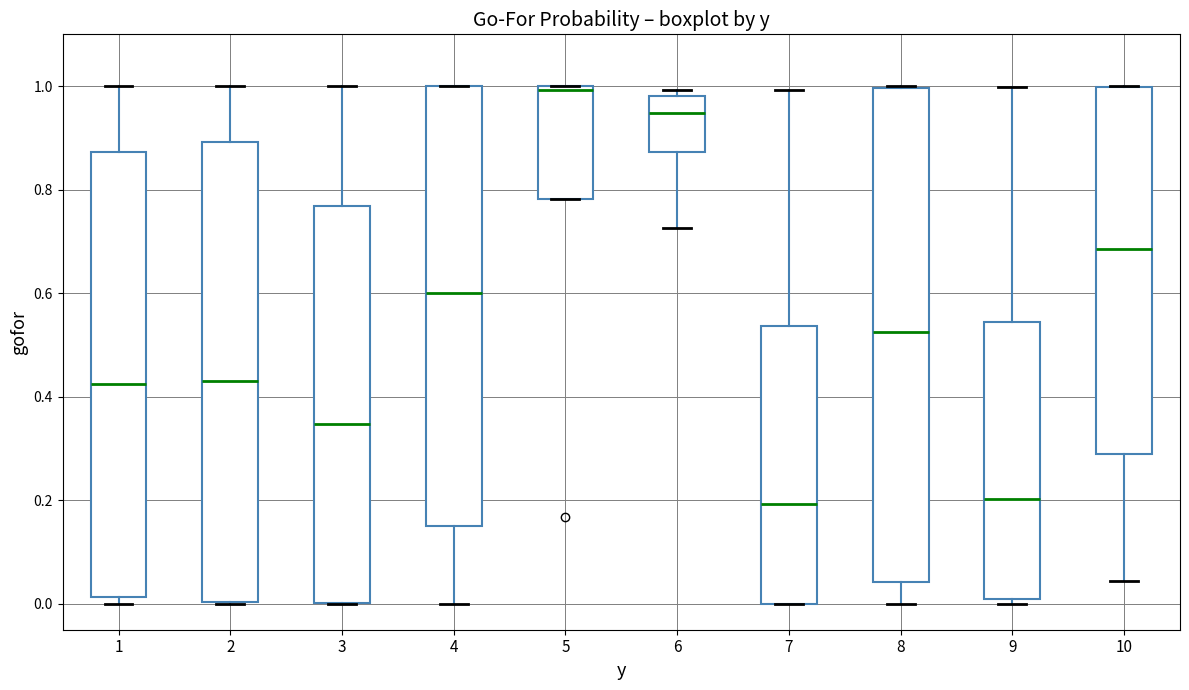

Where is the lower edge of the box at x = 10 on the y-axis? The values are not printed on the chart, so give them approximately, as read against the axis.

0.30